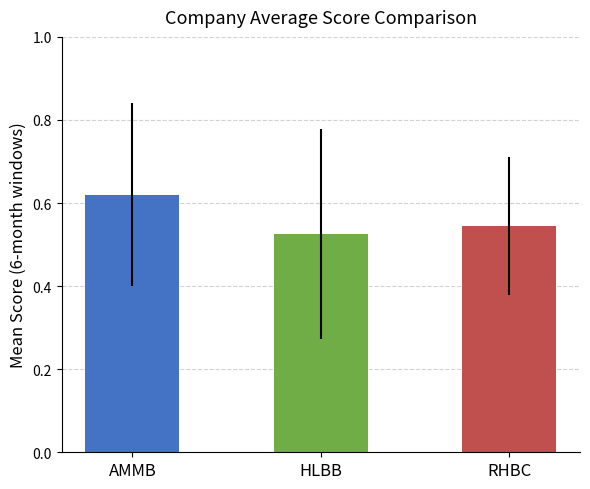

Is it true that average equals 0.2 at PGAS?

False